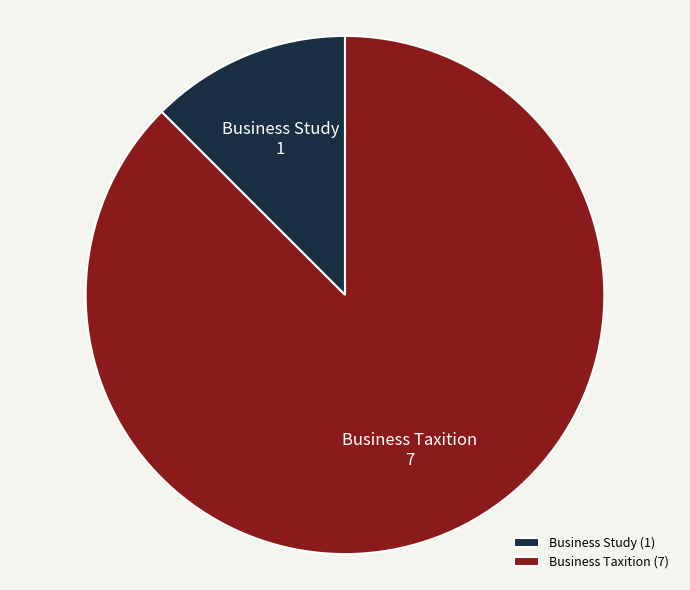

What is the ratio of the value at Business Taxition to the value at Business Study?

7.0